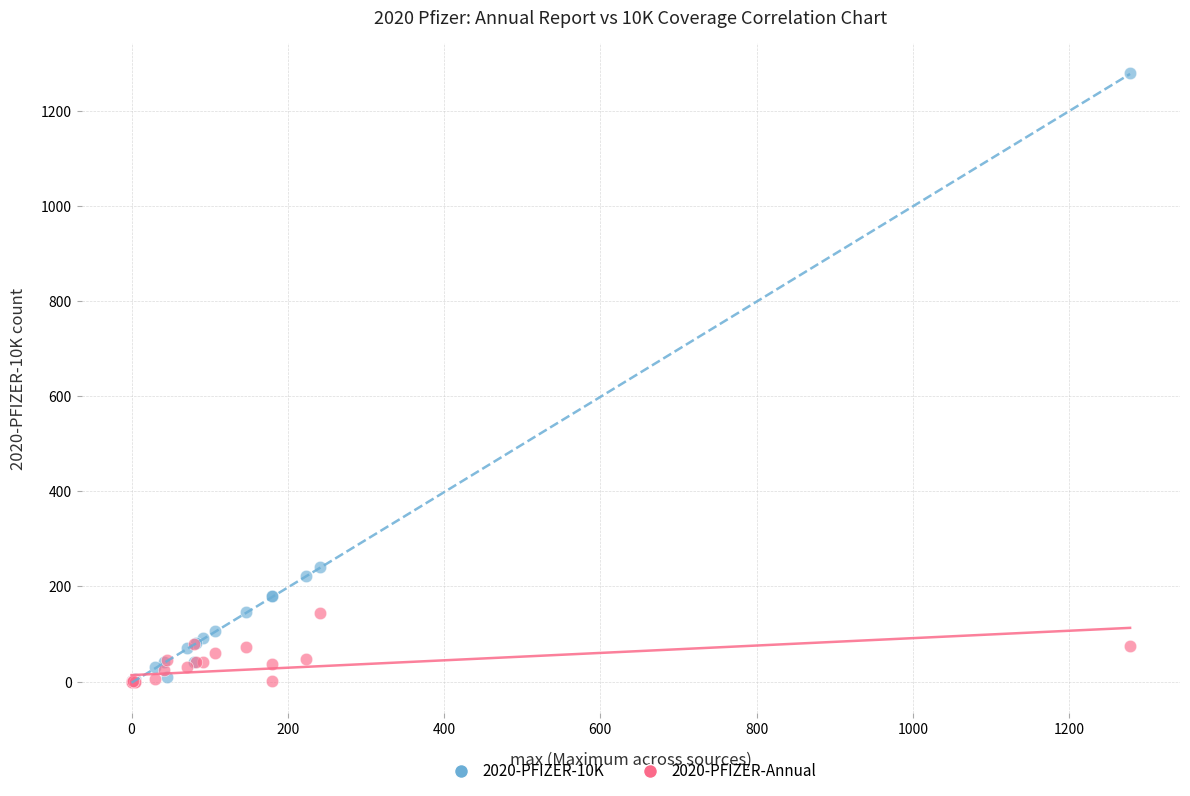

Across all series, what Y value is closest to 639?

241